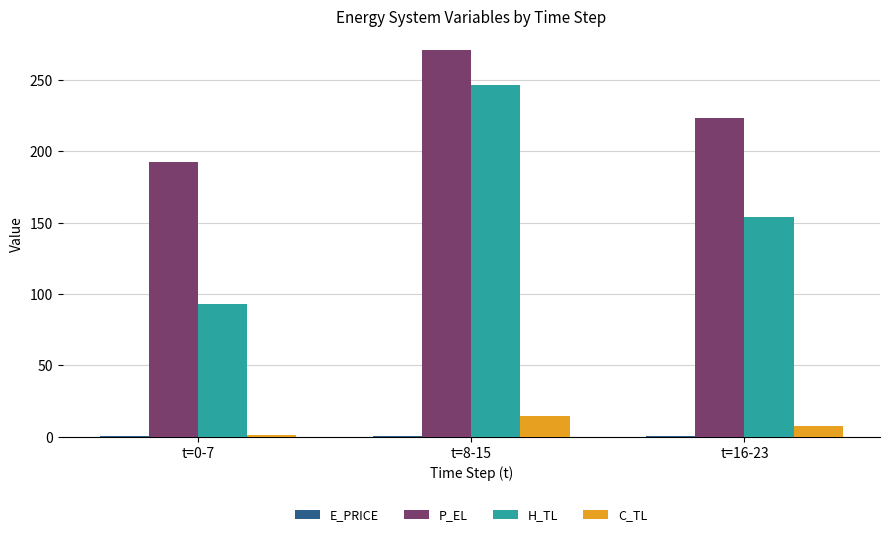

What is the sum of all C_TL values?

23.3